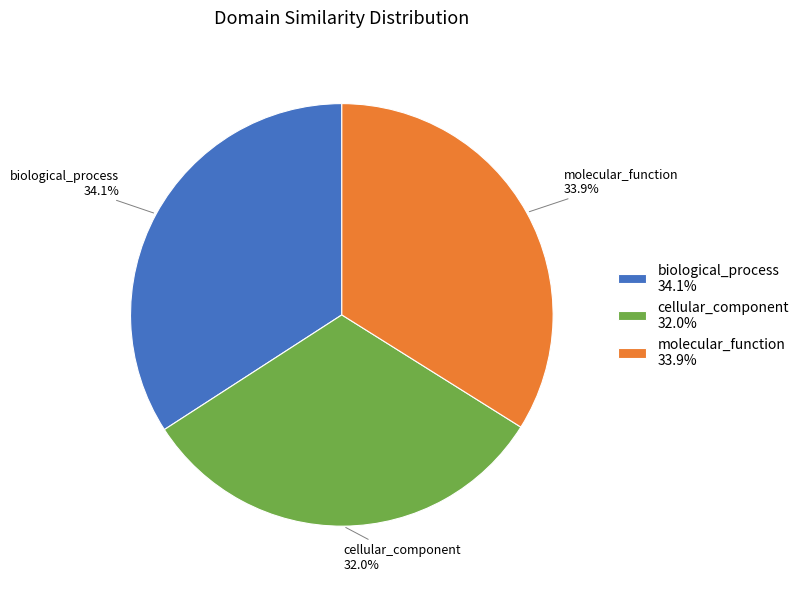

True or false: cellular_component accounts for 39% of the total.

False